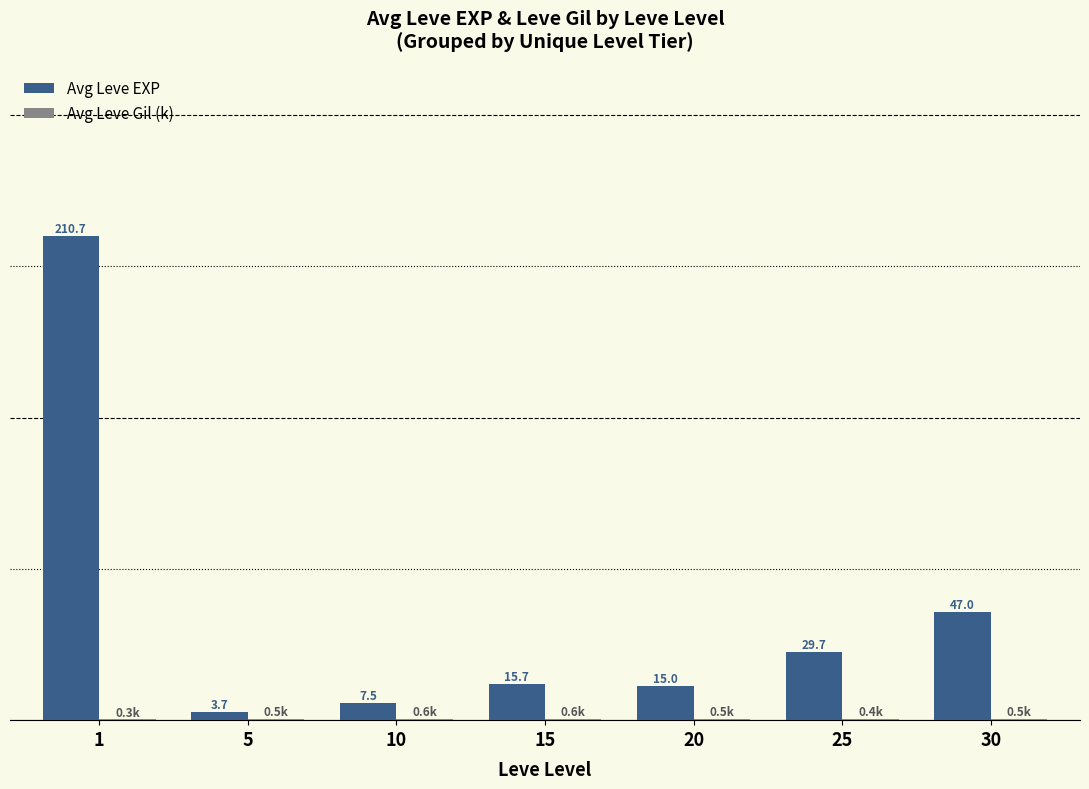

Which series has the largest total across all categories?

Avg Leve EXP